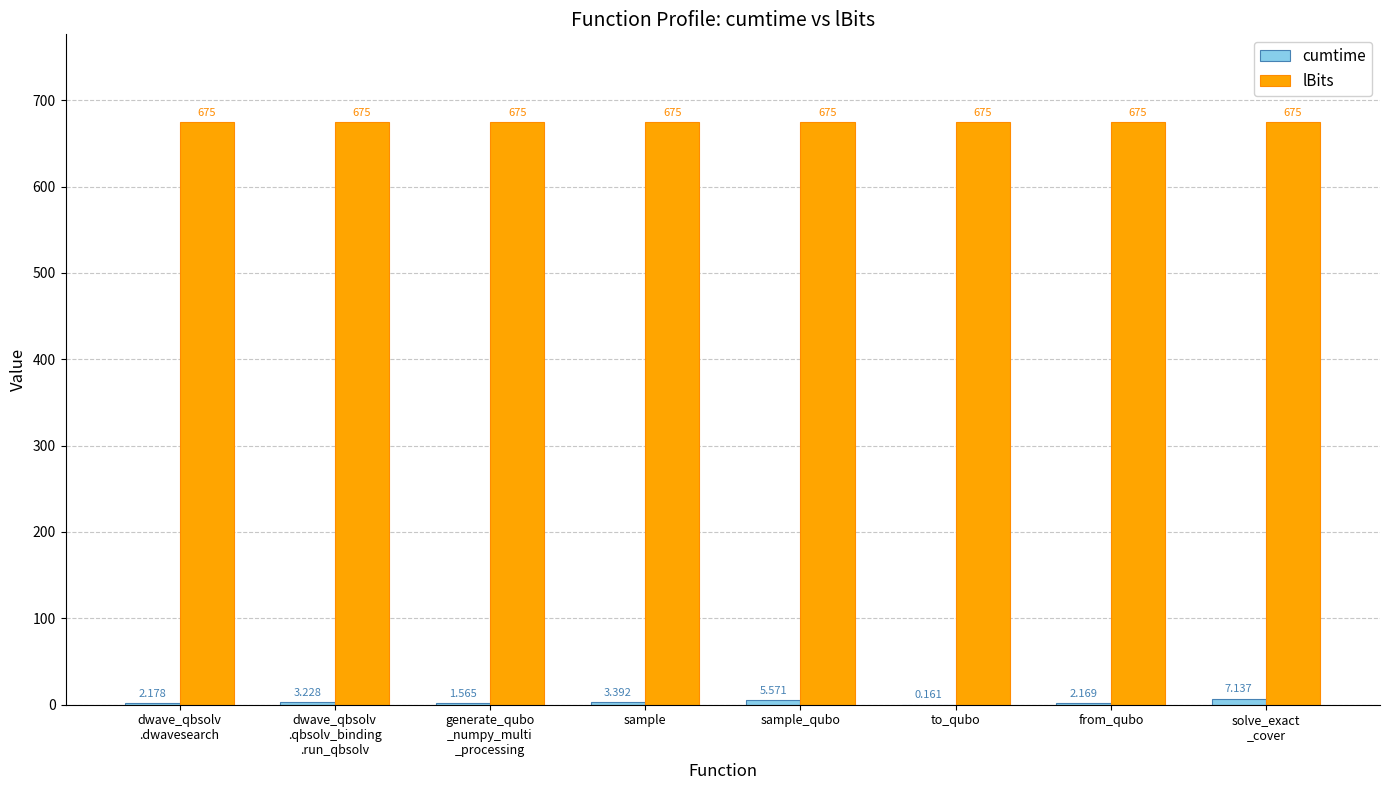

Which series has the largest total across all categories?

lBits